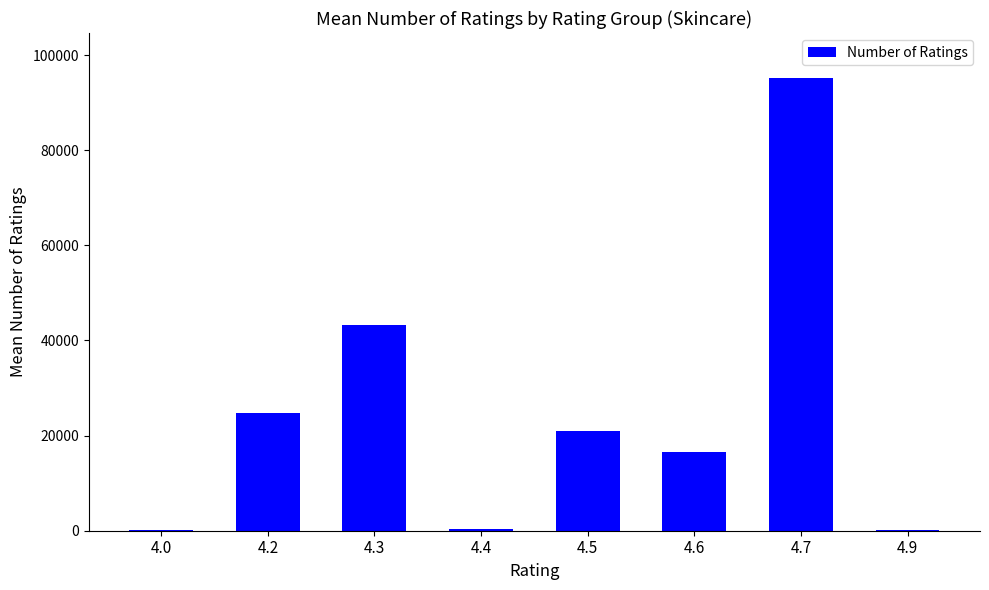

What is the sum of all values?

201219